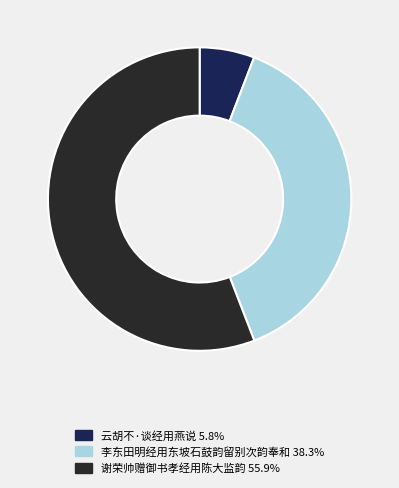

How many segments does this pie chart have?

3